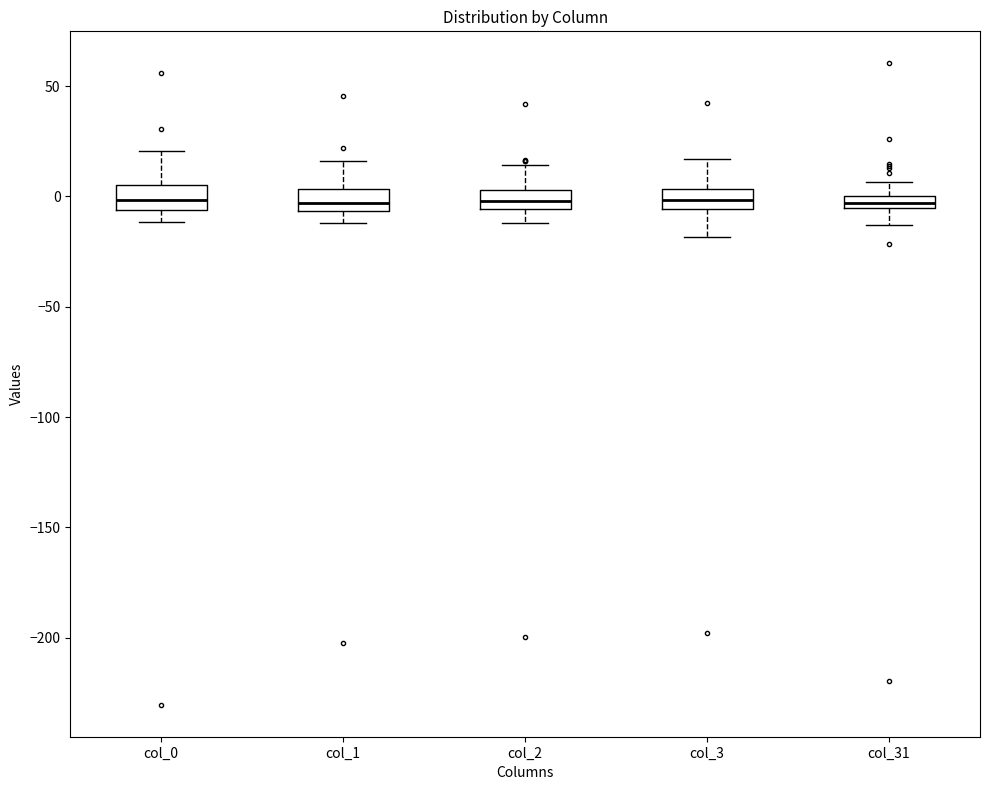

Where does the lower whisker of the box for col_1 end on the y-axis? The values are not printed on the chart, so give them approximately, as read against the axis.

-10